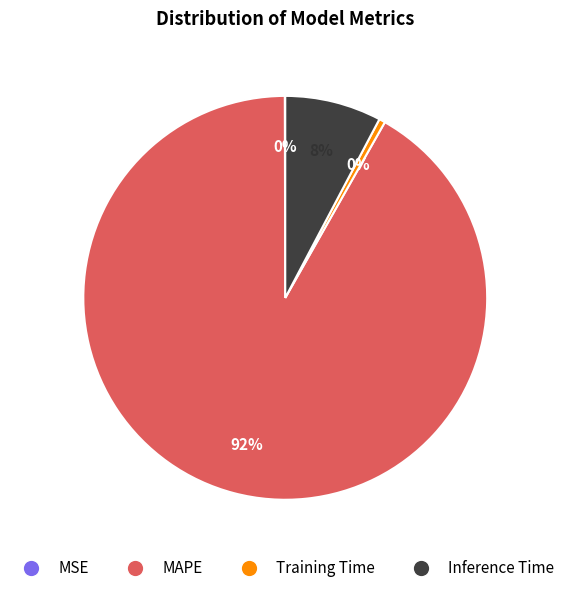

What is the largest slice in the pie chart?

MAPE